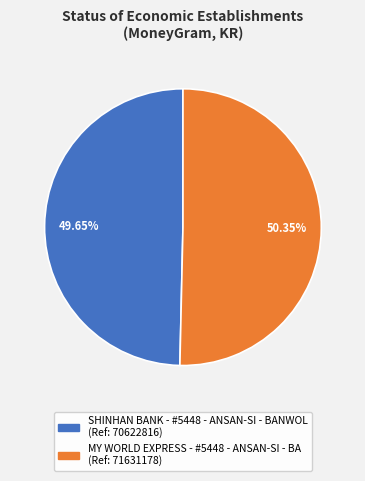

What percentage do MY WORLD EXPRESS - #5448 - ANSAN-SI - BA and SHINHAN BANK - #5448 - ANSAN-SI - BANWOL together represent?

100.0%